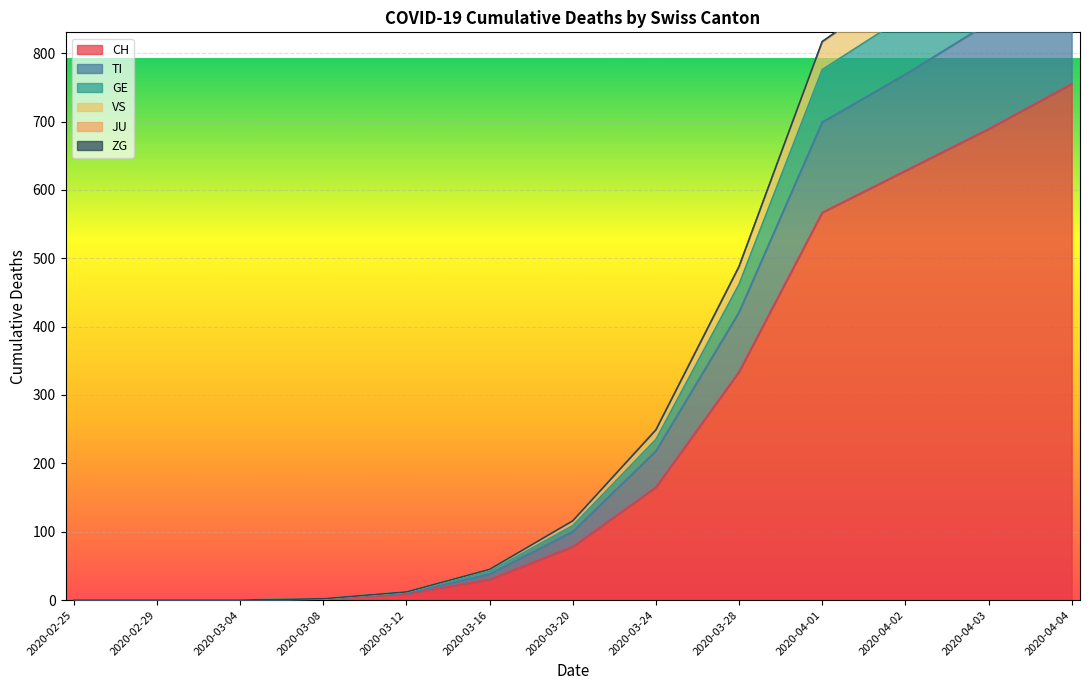

What is the difference between the maximum and minimum values in the GE series?

1026